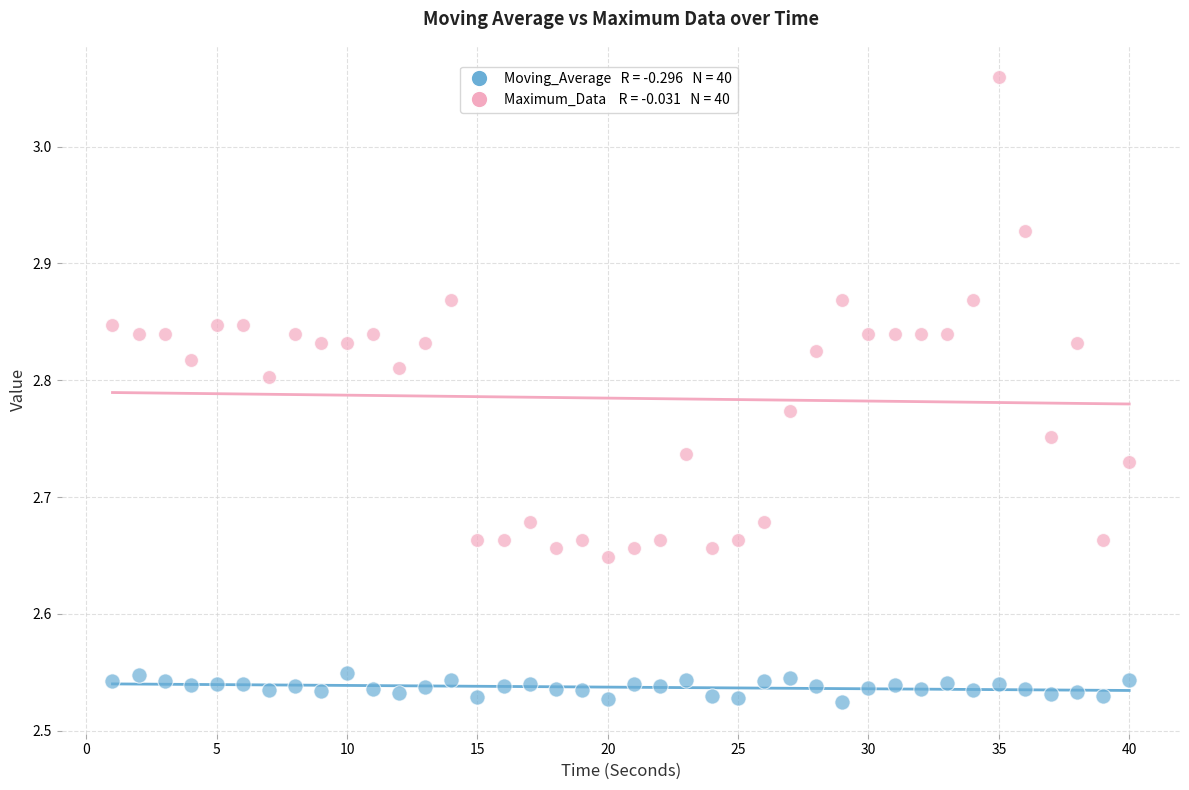

Across all data points, what is the range of X values (max minus min)?

39.0